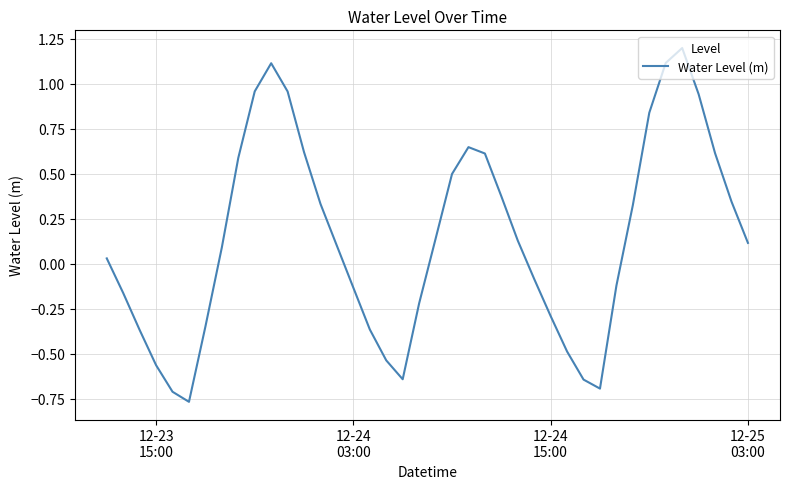

What is the difference between the maximum and minimum values?

2.0